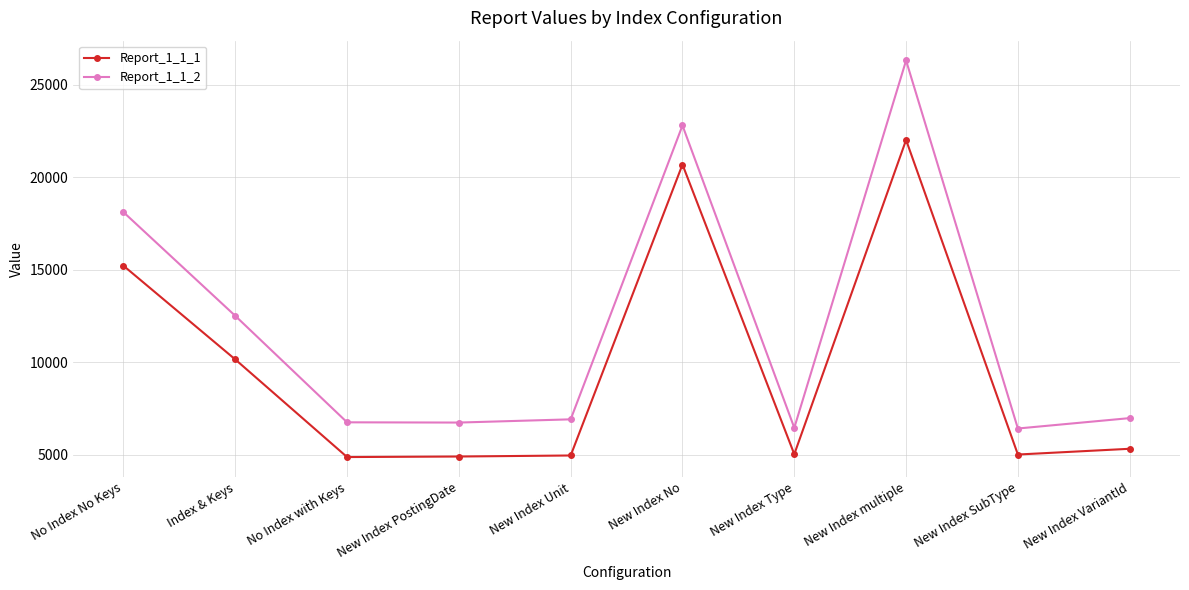

What is the value of the Report_1_1_2 point at the 5th from the left?

6924